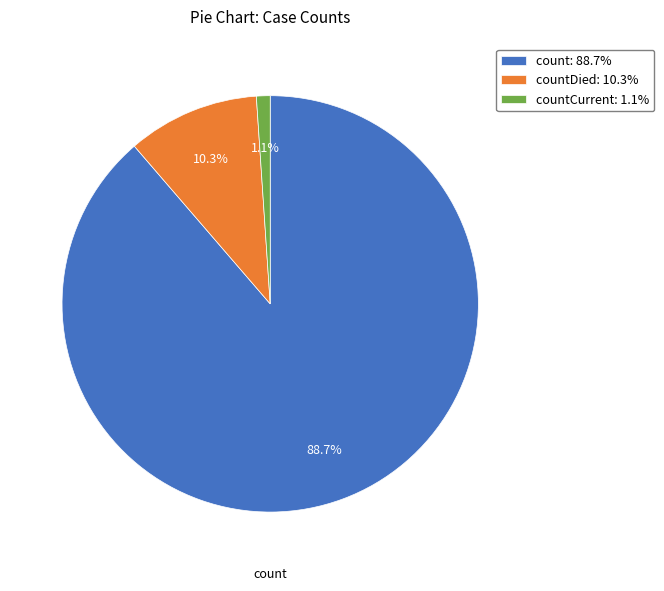

Is there a majority slice in this chart?

Yes